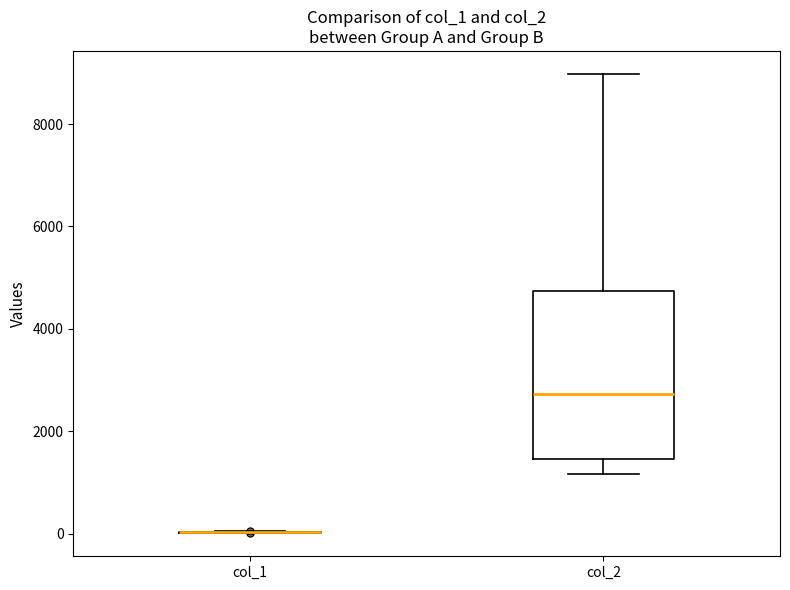

Reading left to right, transcribe this box plot: for each box, give where its median line is, the range the box spans, and where its two whiskers end, as read against the y-axis. The values are not printed on the chart, so give them approximately, as read against the axis.

col_1: box collapsed to a line at 0, whiskers 0 to 0
col_2: median 2800, box 1400 to 4800, whiskers 1200 to 9000